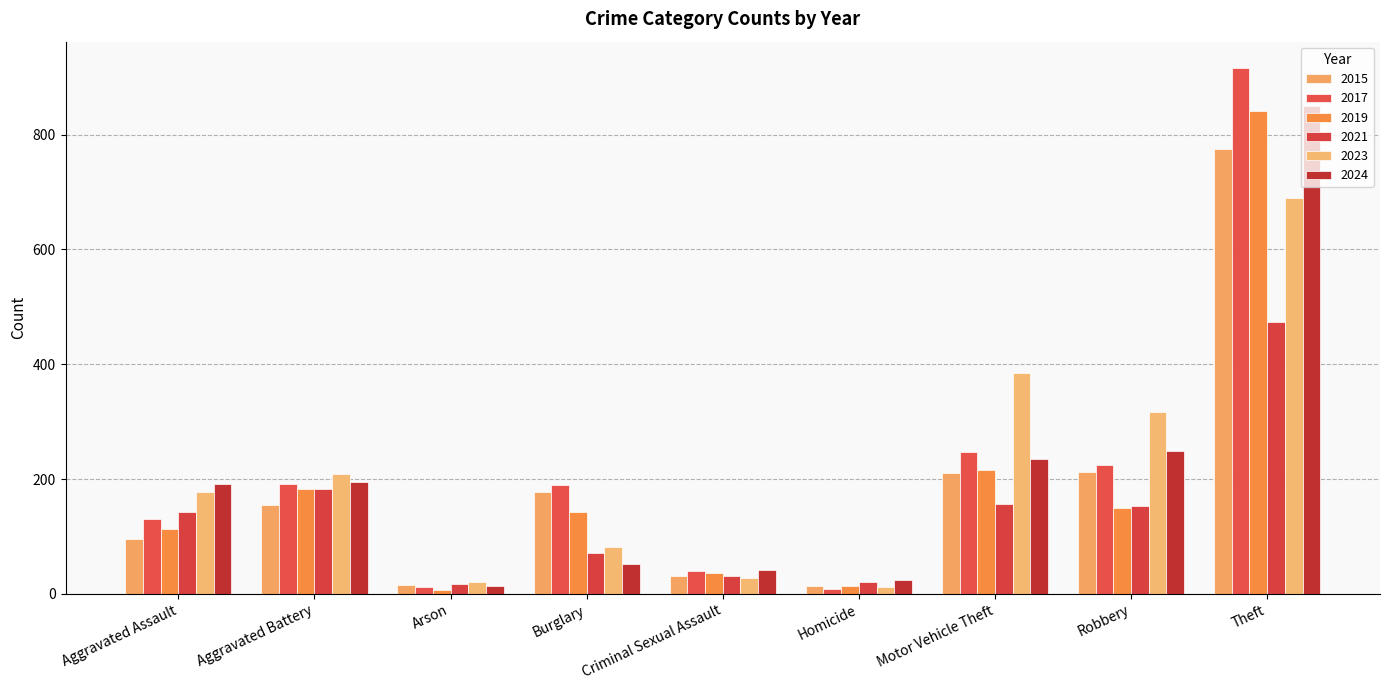

Which has a higher value, Motor Vehicle Theft or Criminal Sexual Assault?

Motor Vehicle Theft